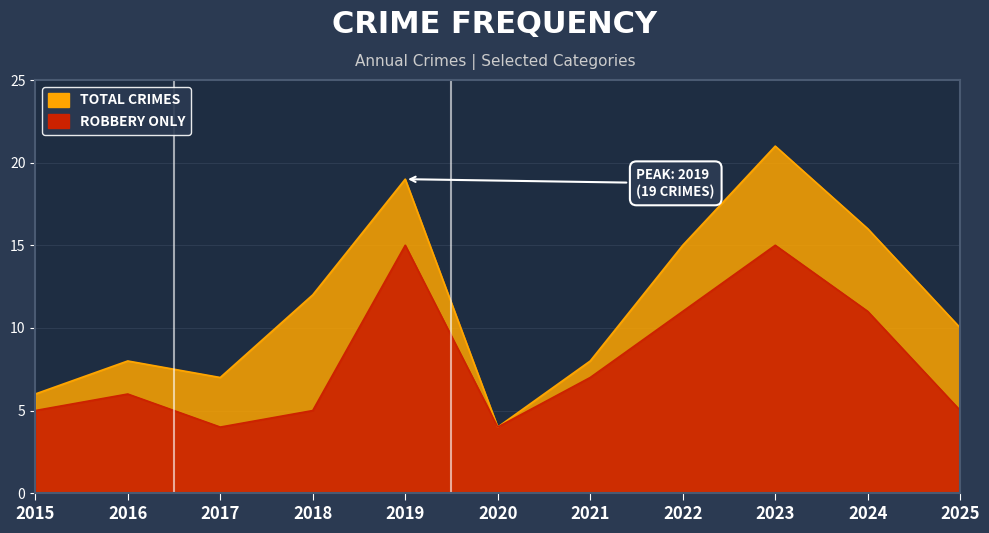

Between 2025 and 2023, which is larger?

2023